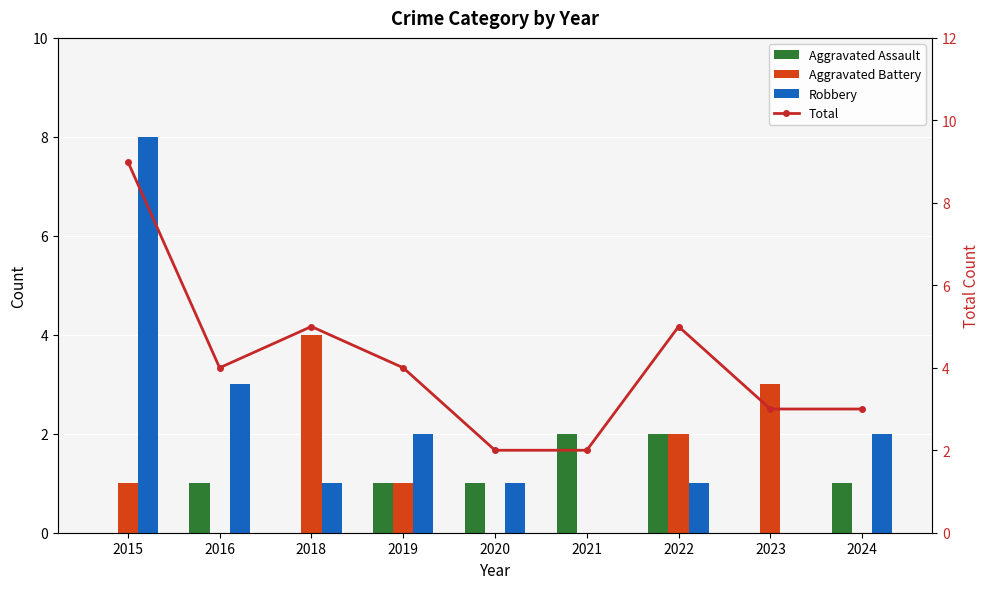

Which category has the highest value in the Total series?

2015